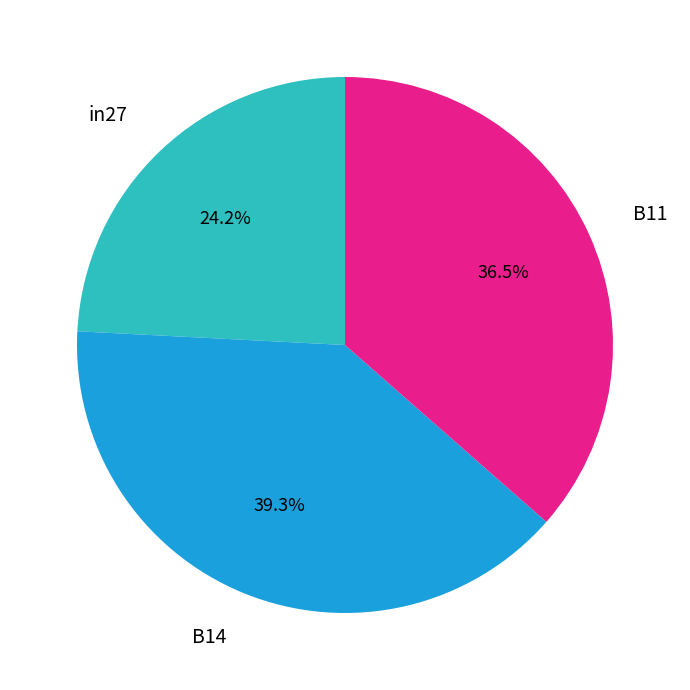

Is there a majority slice in this chart?

No